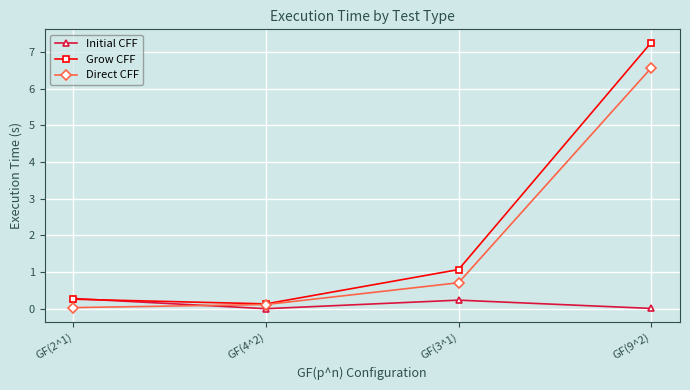

The value of Grow CFF at GF(2^1) is 0.3. True or false?

True